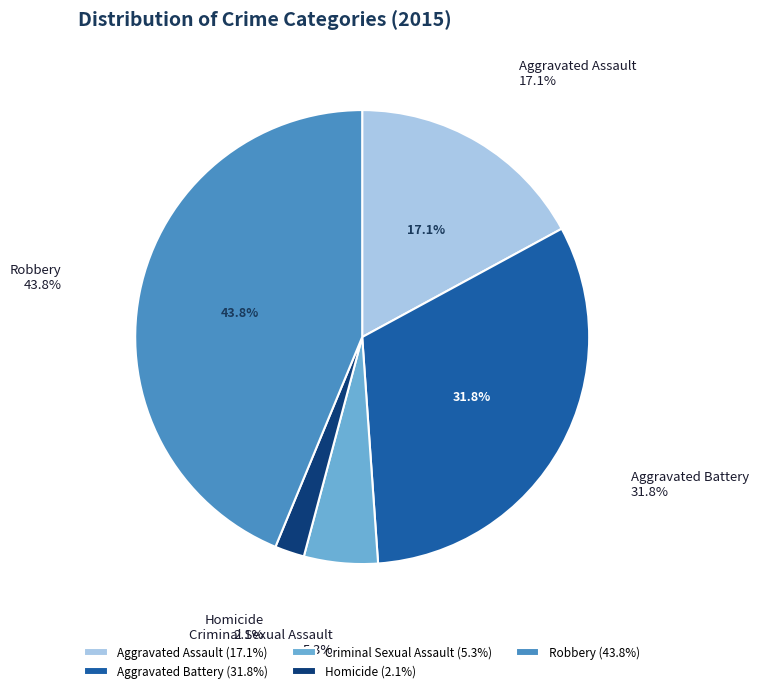

True or false: Robbery accounts for 44% of the total.

True